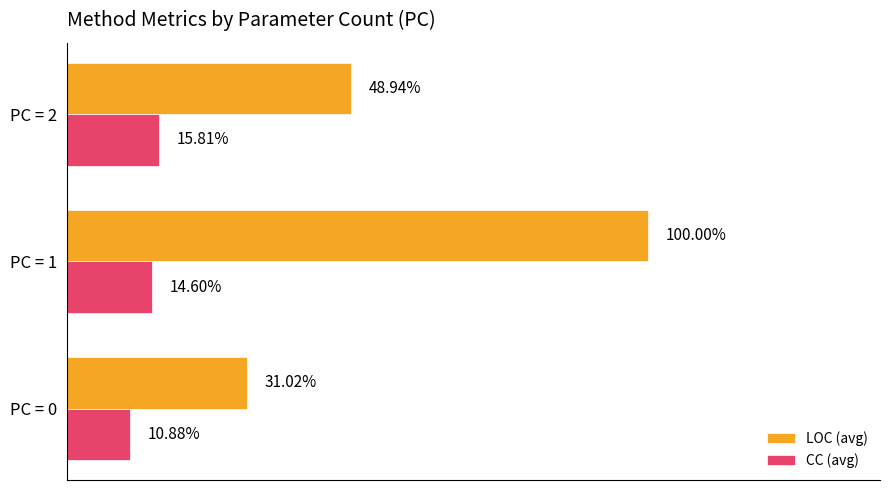

What are all the series names shown in the legend?

LOC (avg), CC (avg)